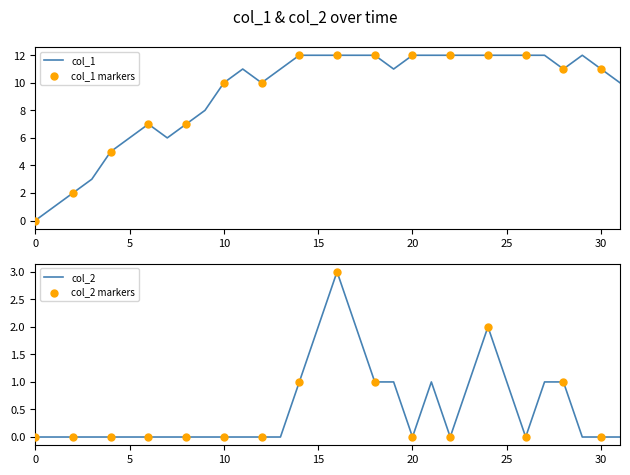

At how many categories does at least one series exceed 9?

22